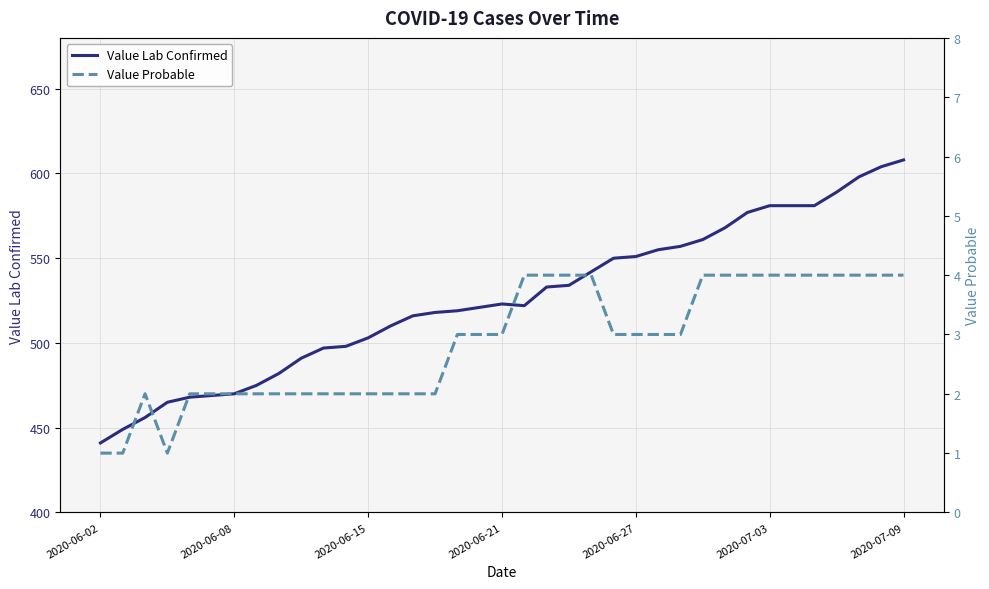

What is the value of the Value Probable point at the 34th from the left?

4